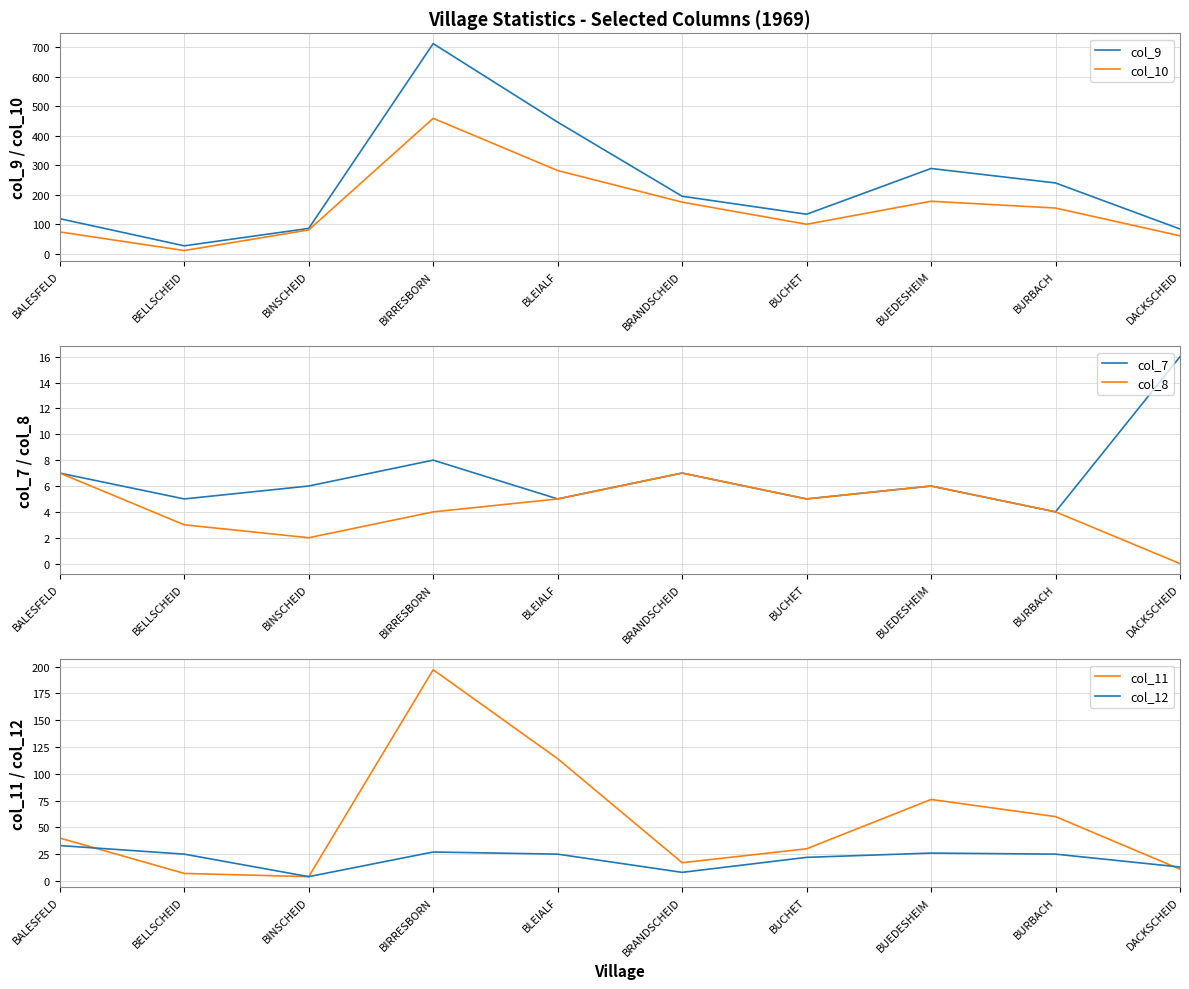

Which series has the largest range (max minus min)?

col_9